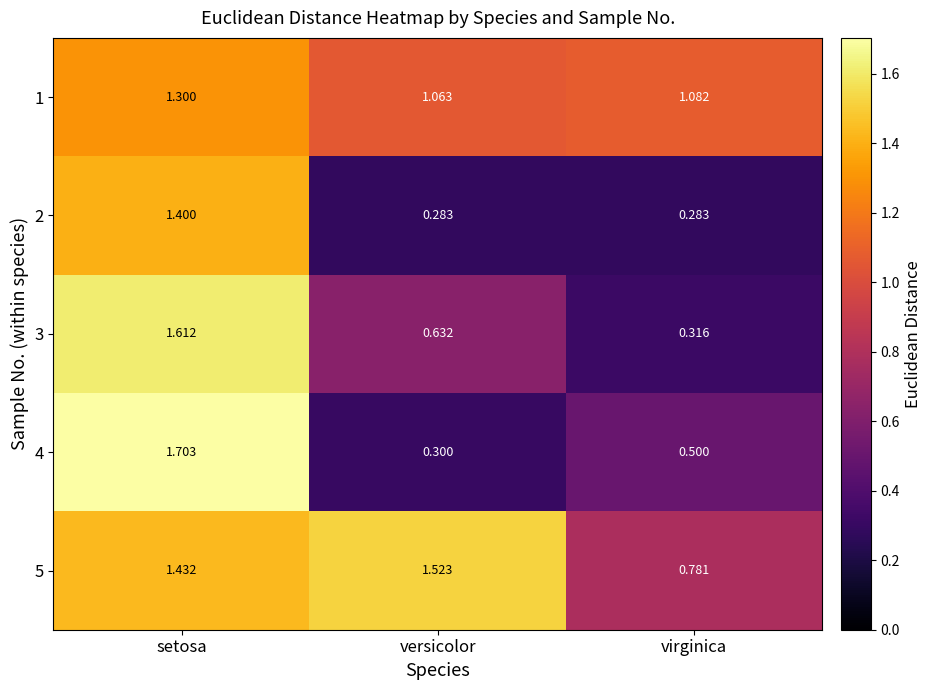

Rank the categories by 1 value from lowest to highest.

versicolor, virginica, setosa